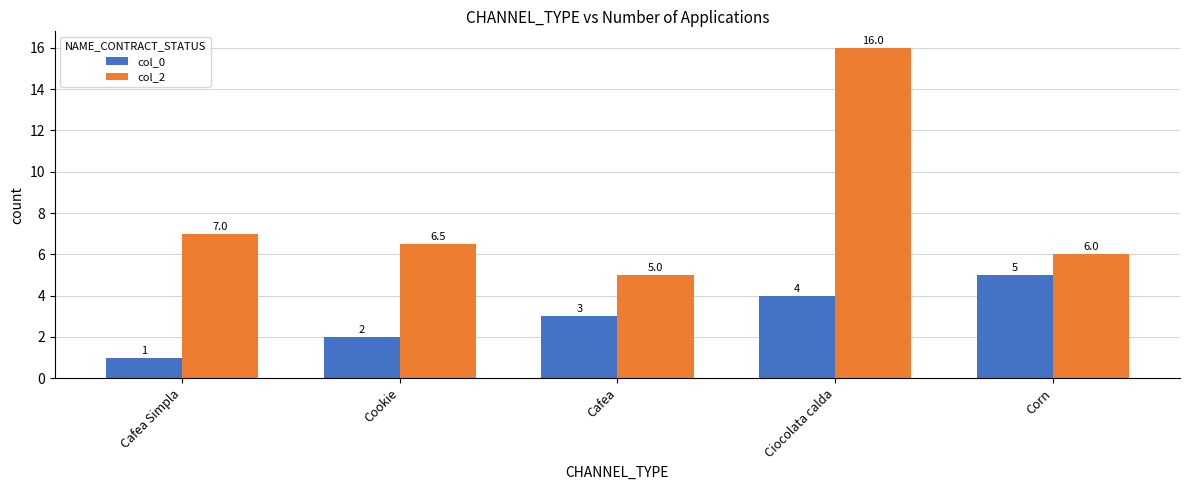

What is the label of the 4th bar from the right?

Cookie